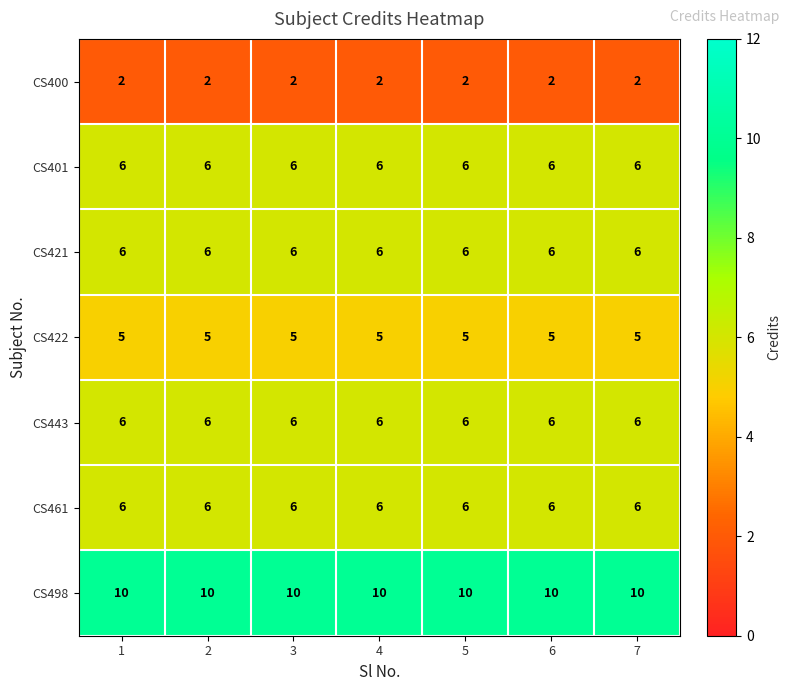

What is the total value across all series at 1?

41